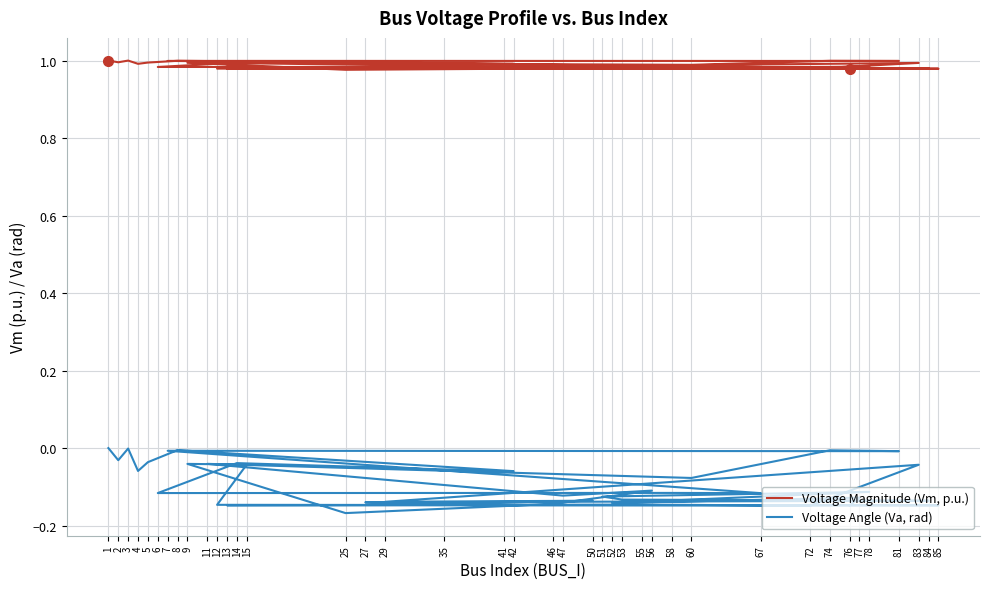

What is the difference between the highest and lowest values at 47?

1.1